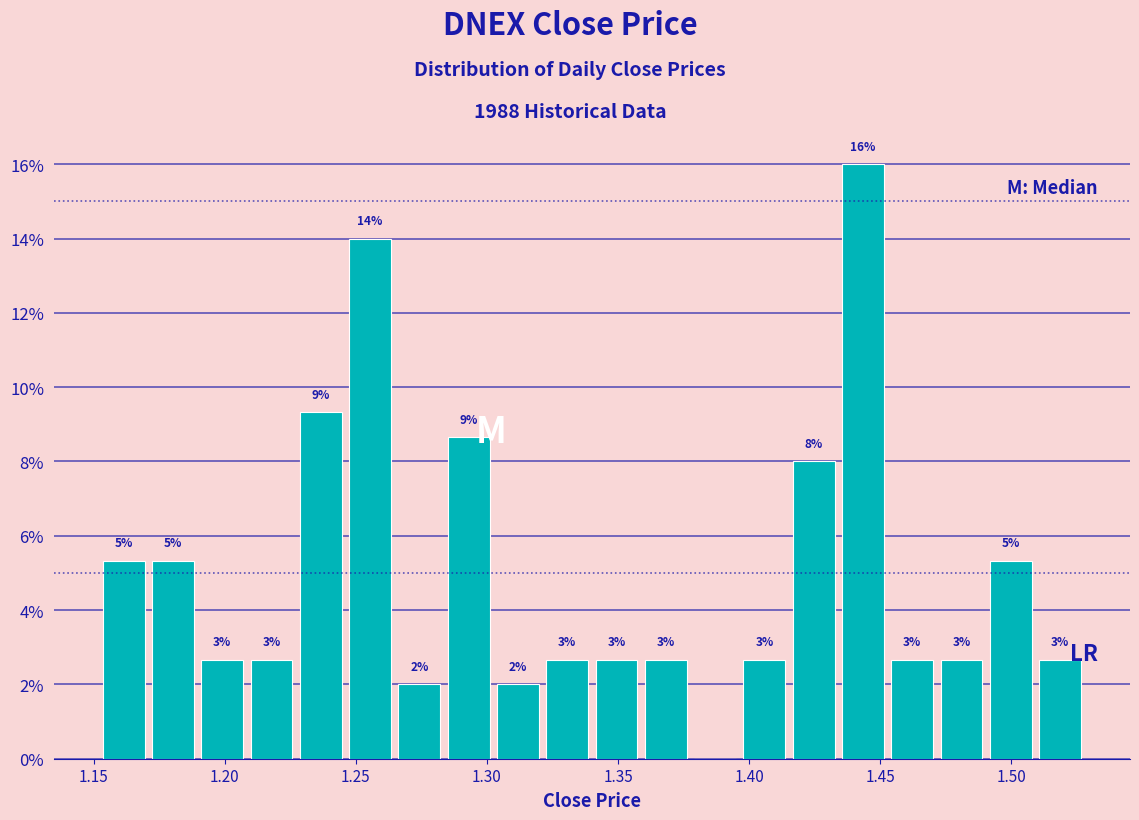

Around what value on the x-axis is the tallest bar? Give the approximate position of its centre, as read against the axis.

1.445